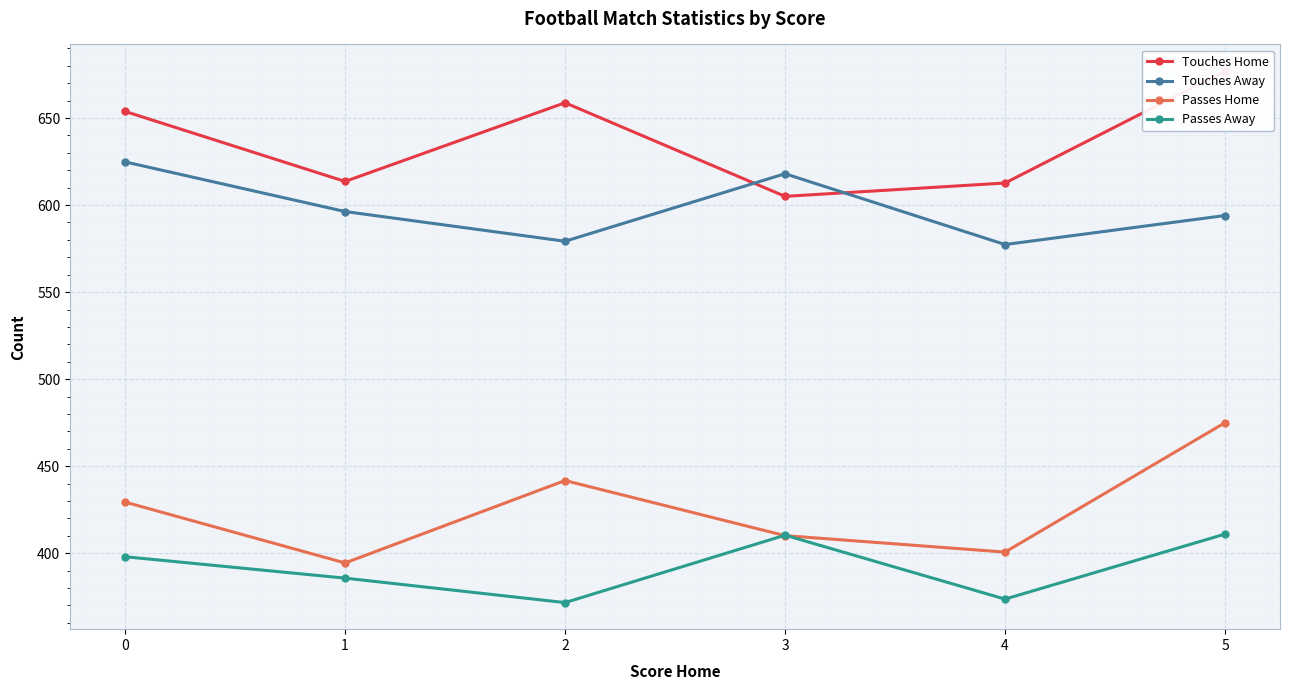

The value of Touches Home at 1 is 613.6. True or false?

True